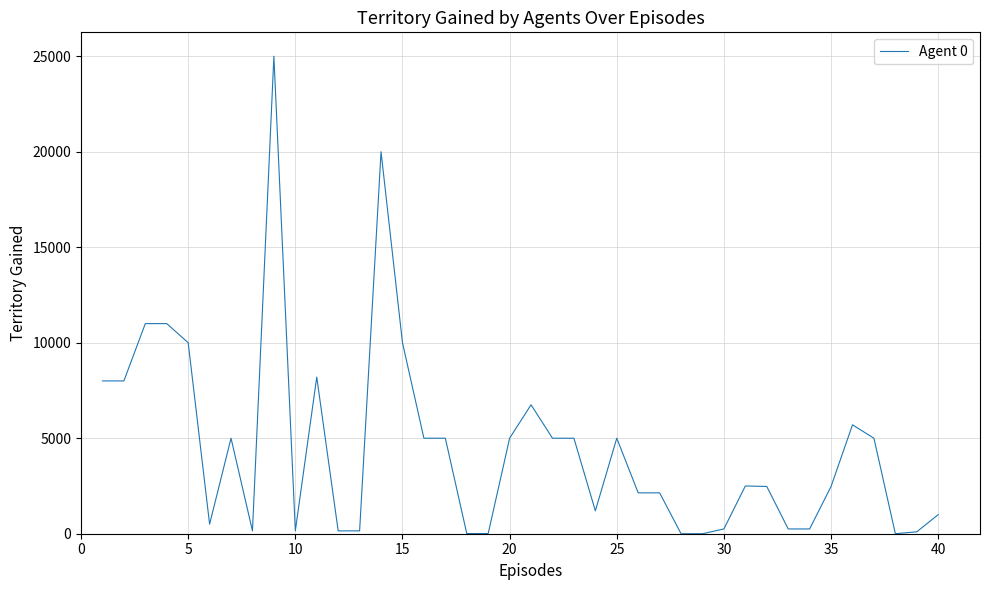

What is the difference between the maximum and minimum values?

25000